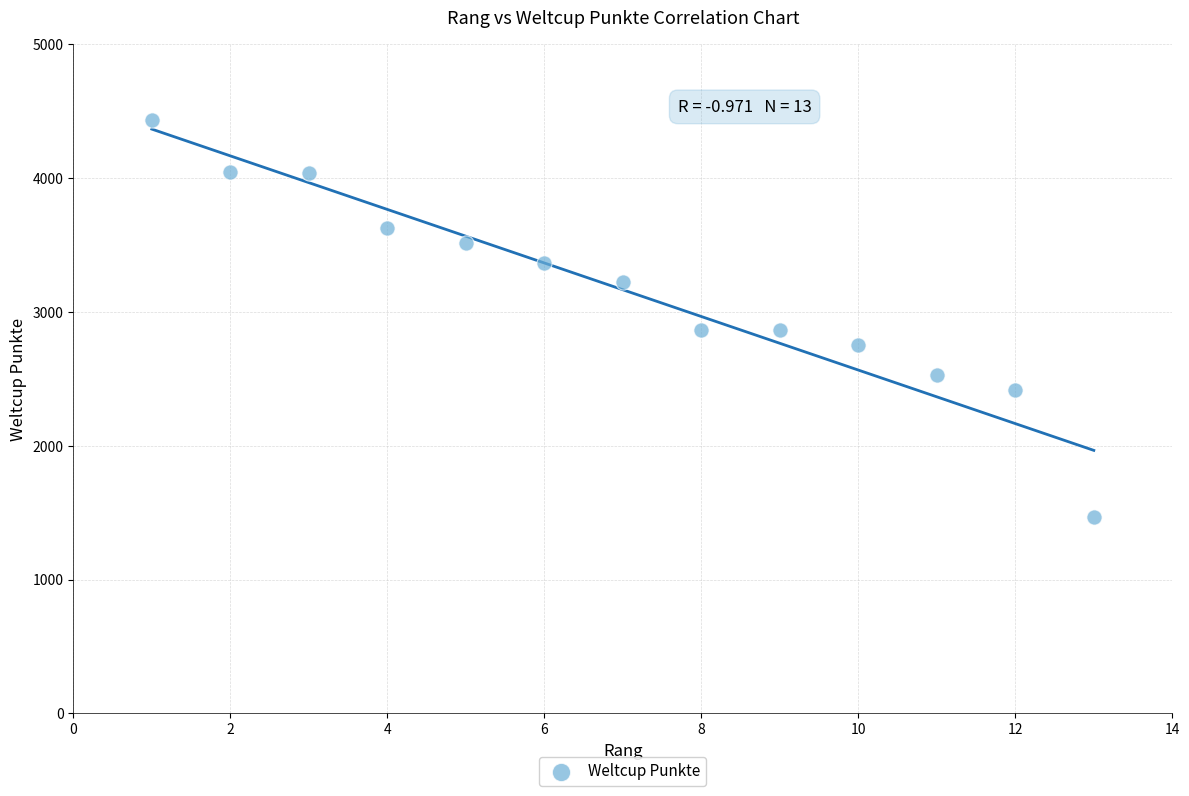

What is the range of Y values (max minus min)?

2970